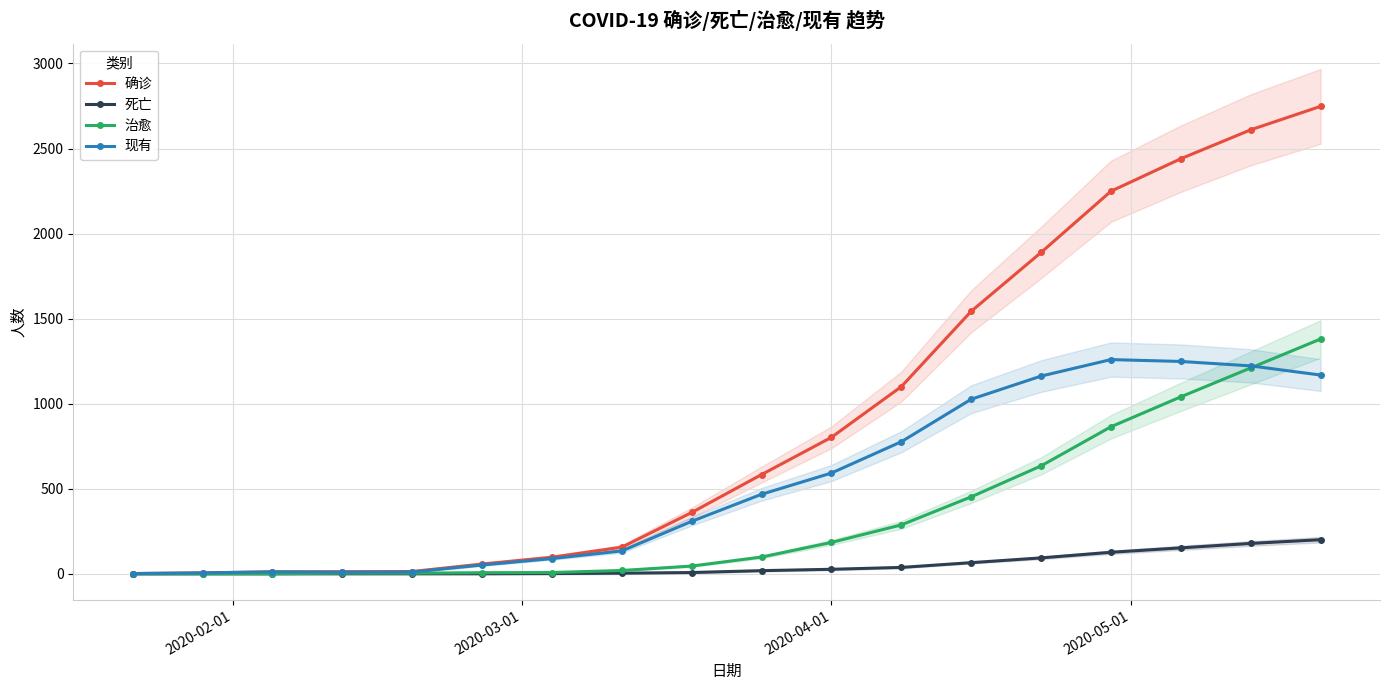

Reading right to left, transcribe all the data shown in this chart.

确诊: 2748	2610	2440	2249	1889	1543	1100	802	583	360	156	97	57	13	12	11	5	1
死亡: 200	178	152	126	93	65	37	26	18	7	3	1	0	0	0	0	0	0
治愈: 1380	1210	1040	864	634	452	287	184	98	45	19	7	6	3	3	0	0	0
现有: 1168	1222	1248	1259	1162	1026	776	592	467	308	134	89	51	10	9	11	5	1